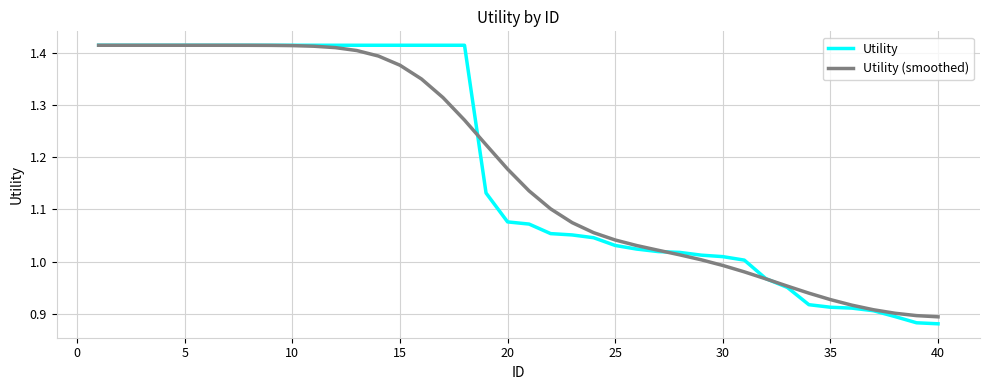

Which series has the widest spread of values?

Utility